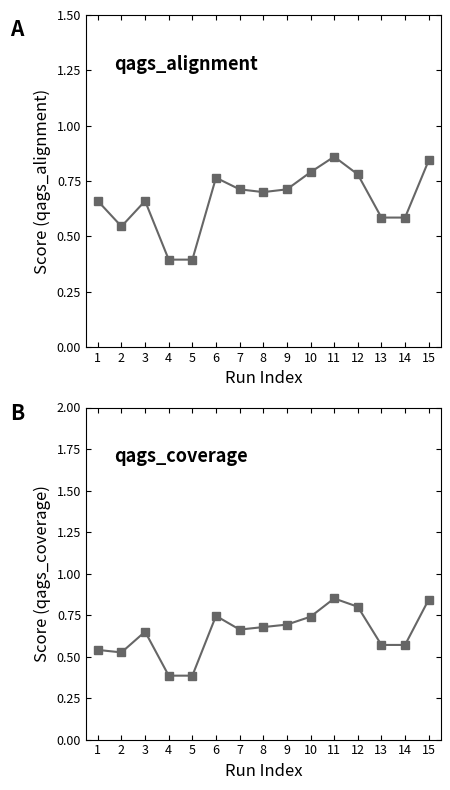

What is the maximum value shown in the chart?

0.9